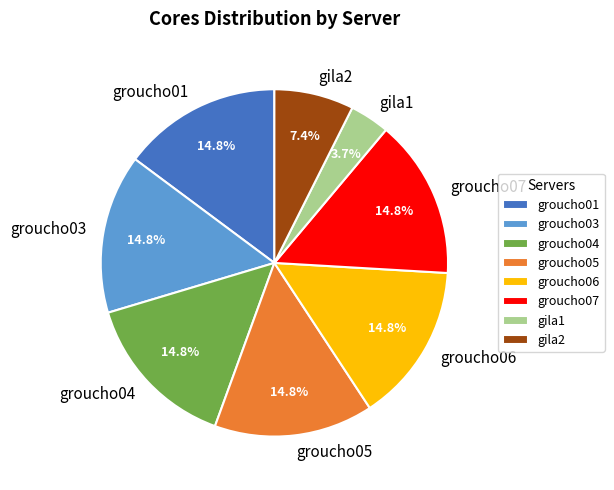

What is the smallest slice in the pie chart?

gila1